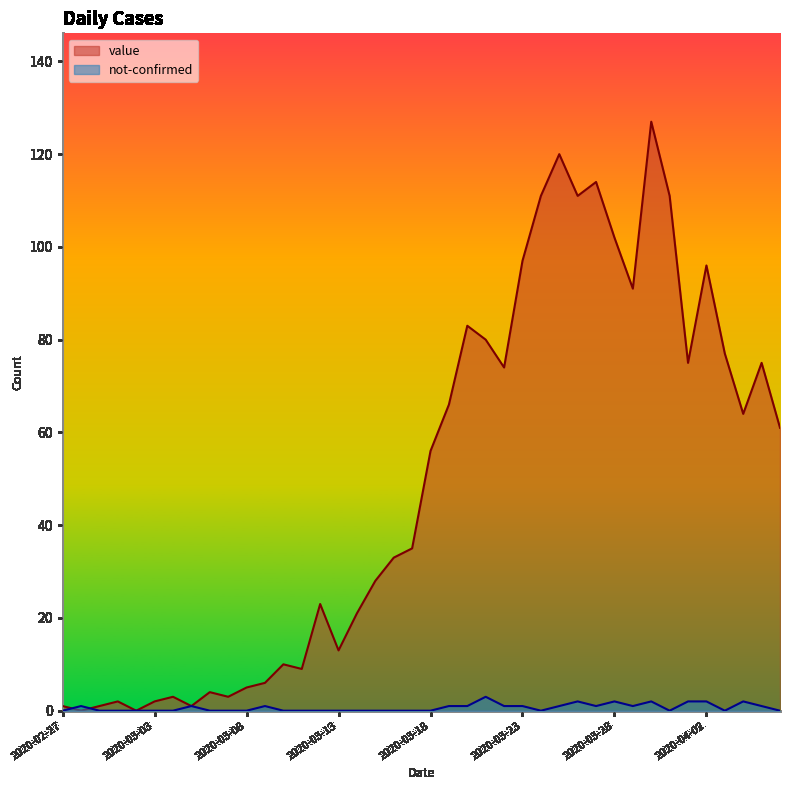

The value of value at 2020-03-19 is 66. True or false?

True